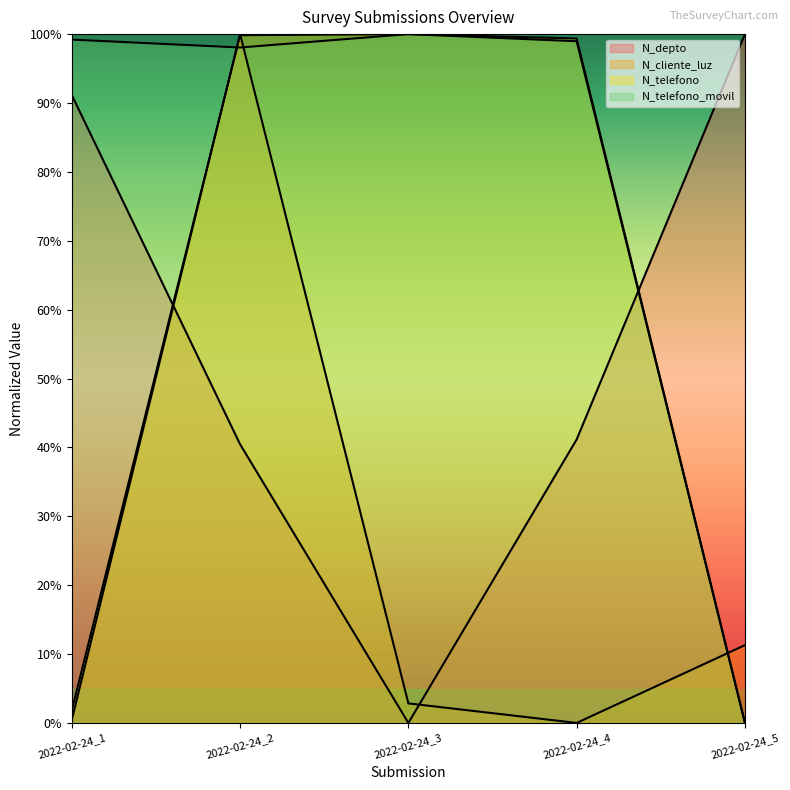

True or false: N_depto and N_telefono cross at least once.

True